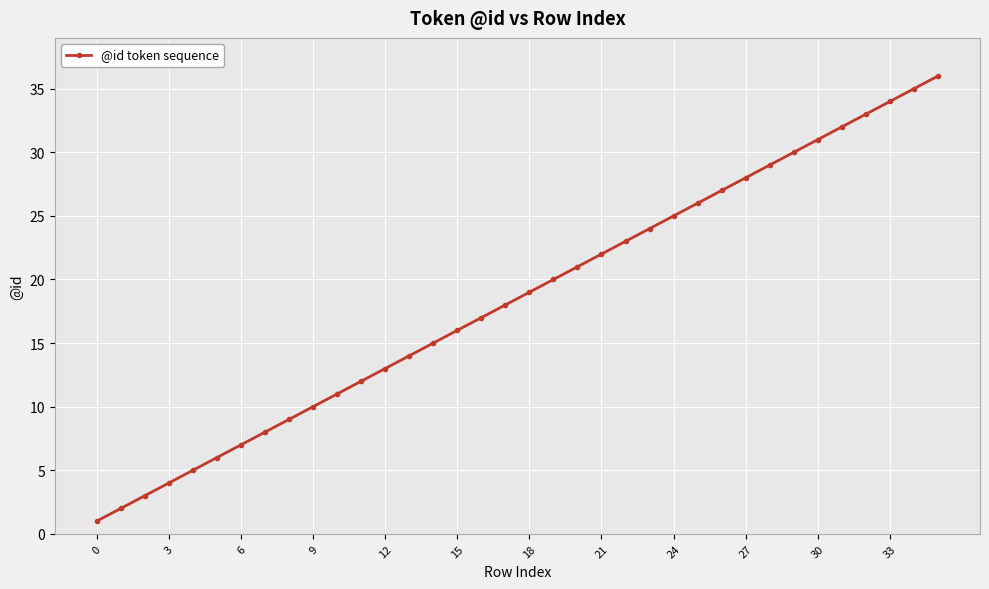

What is the greatest value displayed?

36